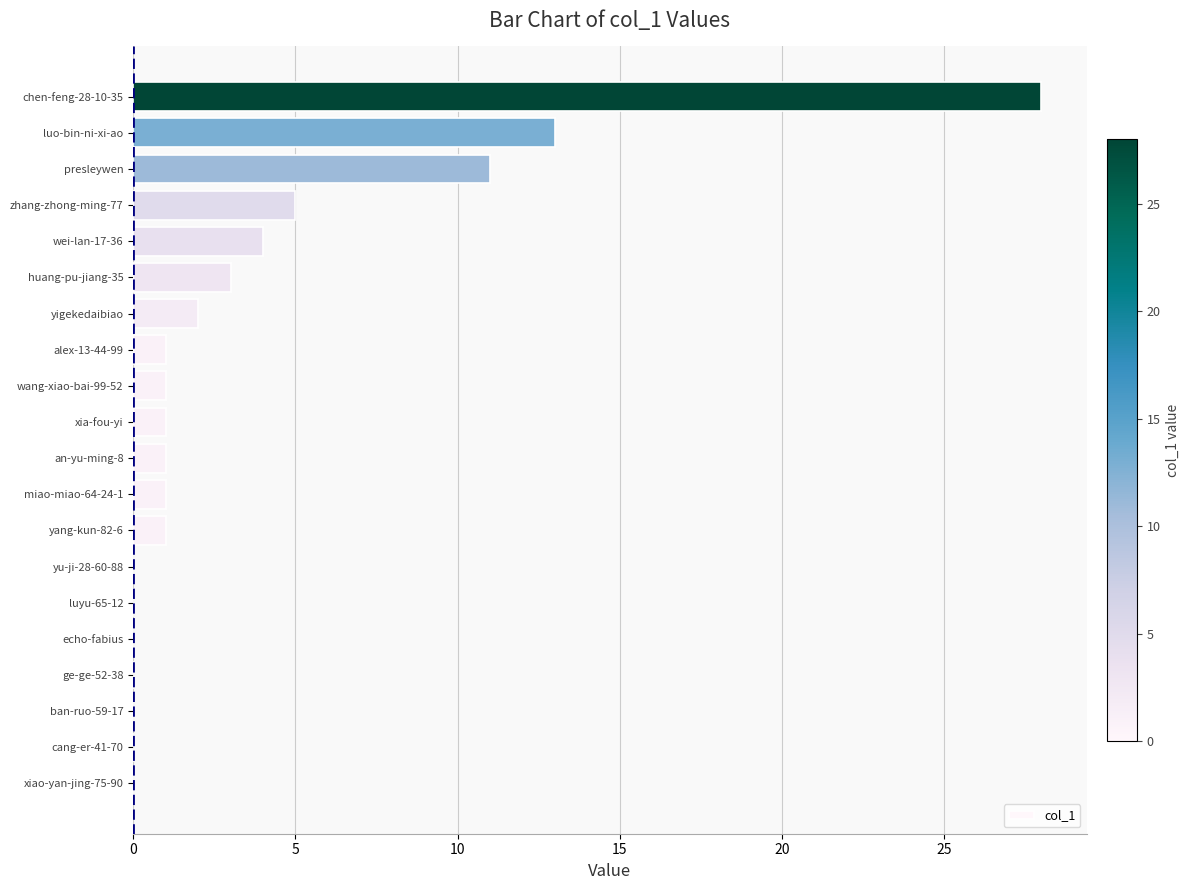

What is the sum of all values?

72